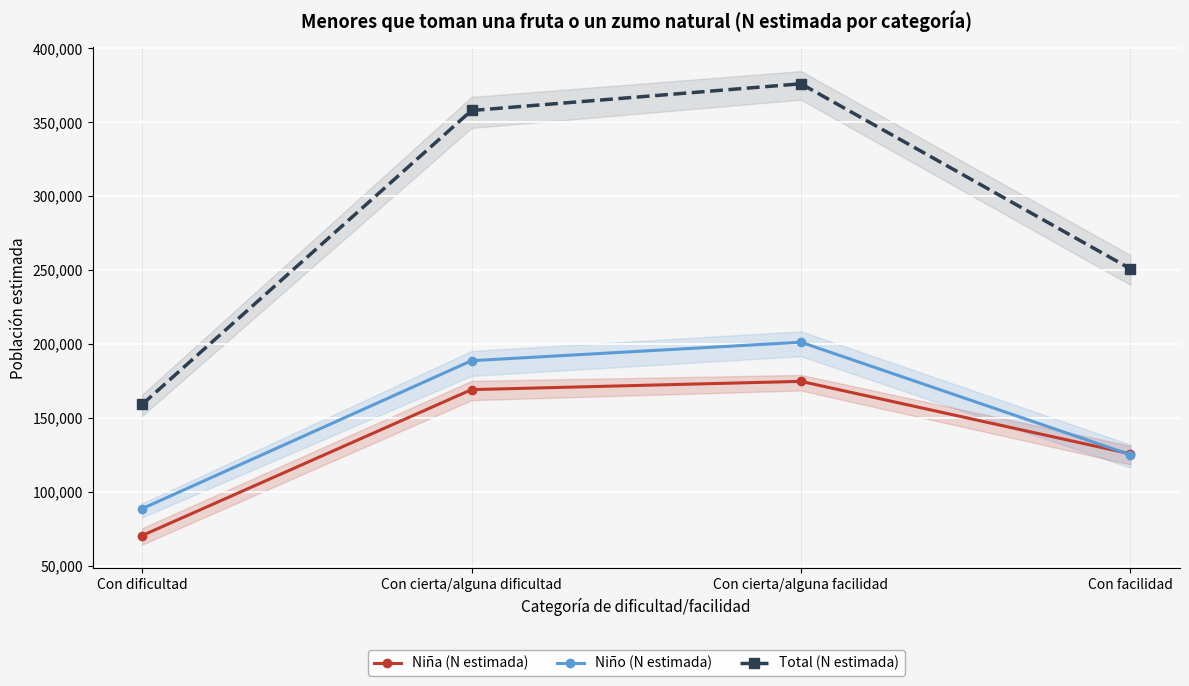

Is this an area chart (filled region under the line)?

No